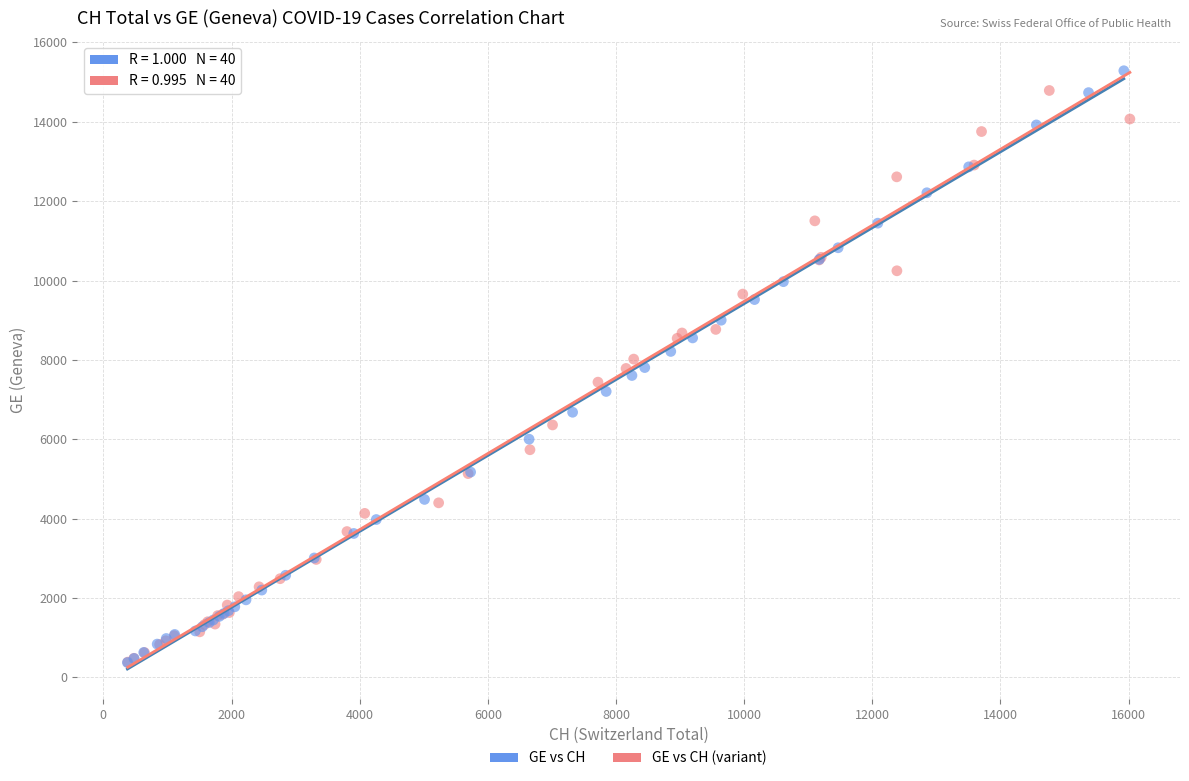

Which series contains the highest Y value?

GE vs CH